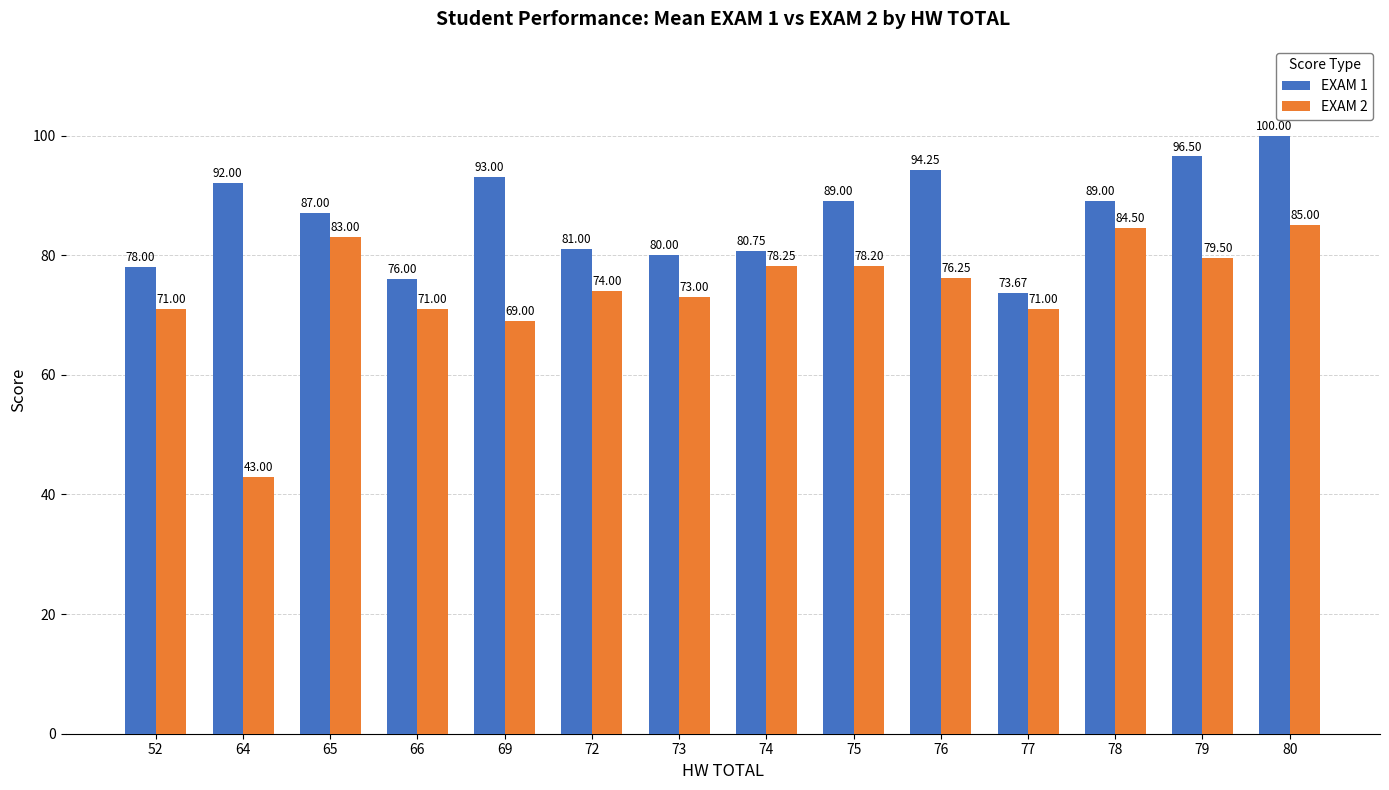

Which category has the highest value across all series?

80